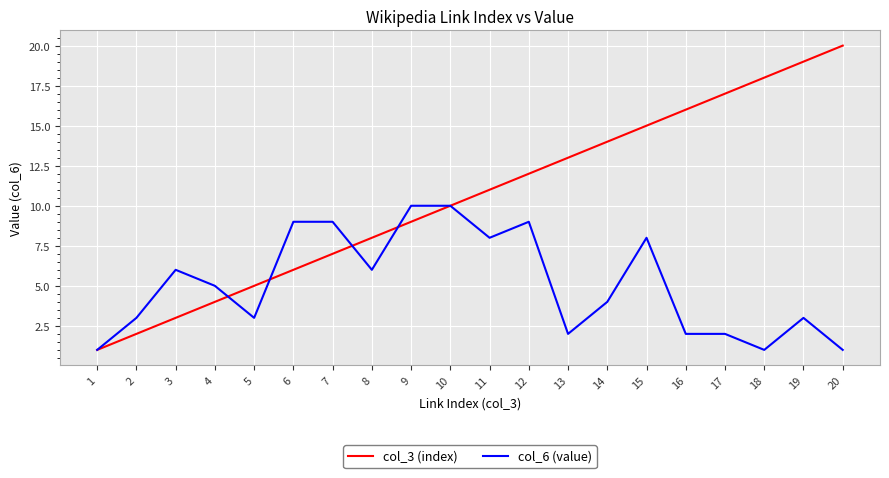

Which series has the largest range (max minus min)?

col_3 (index)